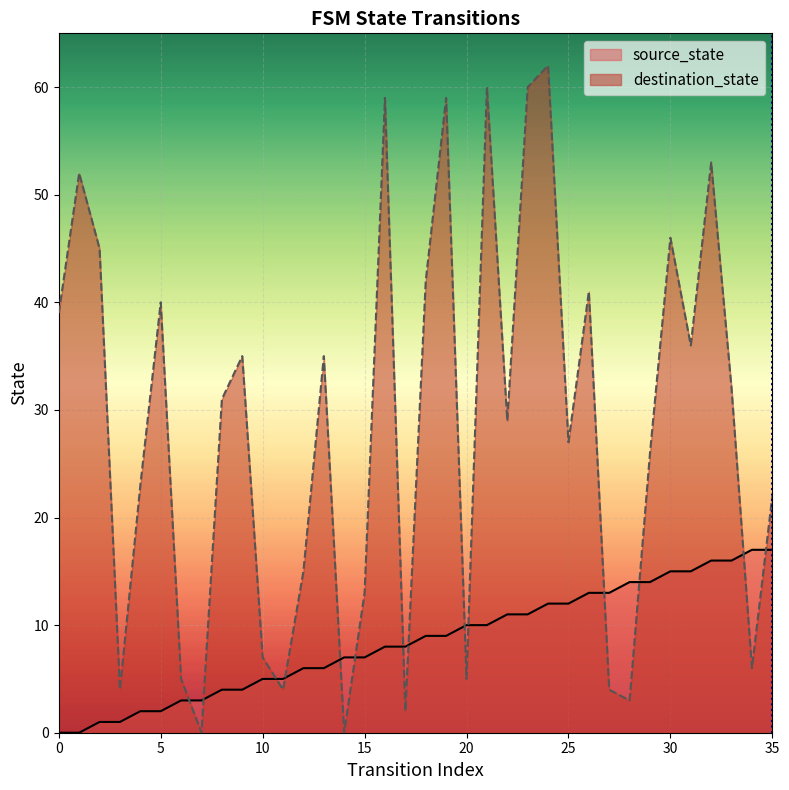

What is the maximum value for source_state?

17